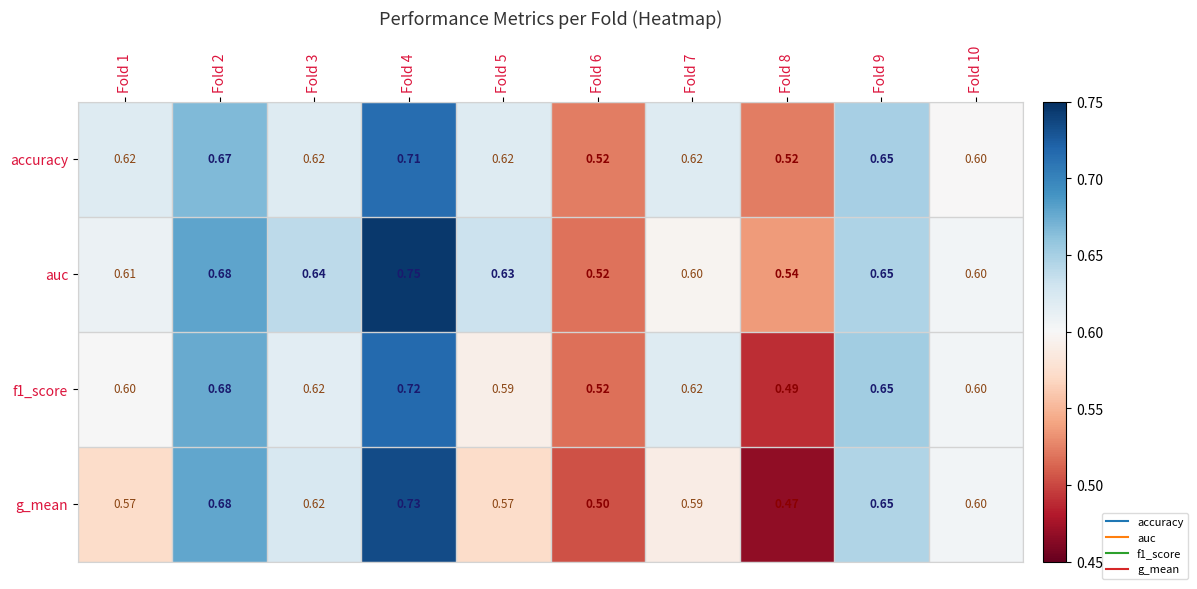

Which series has the widest spread of values?

g_mean